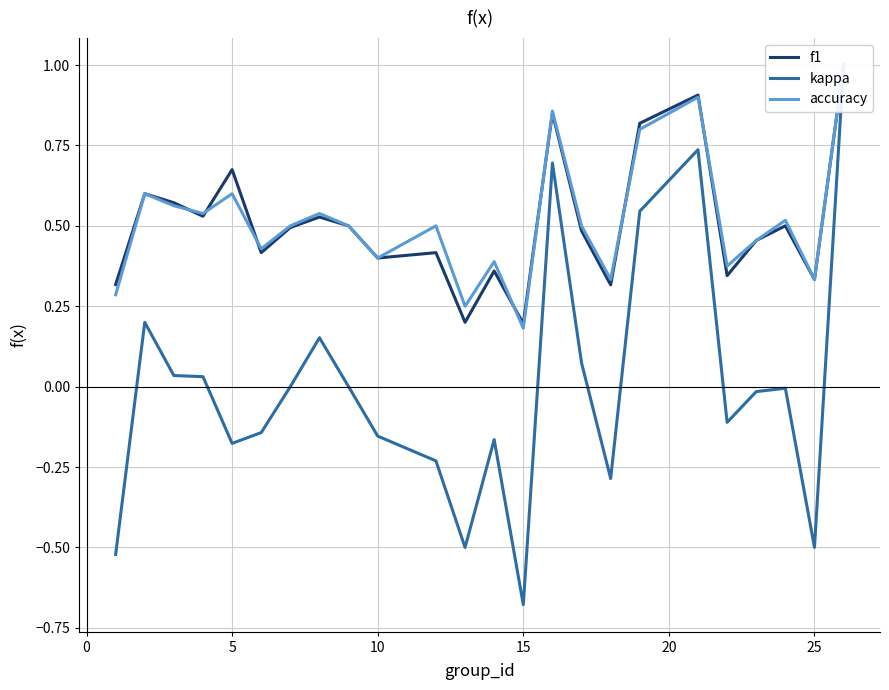

Does the chart display data point markers on the line(s)?

No